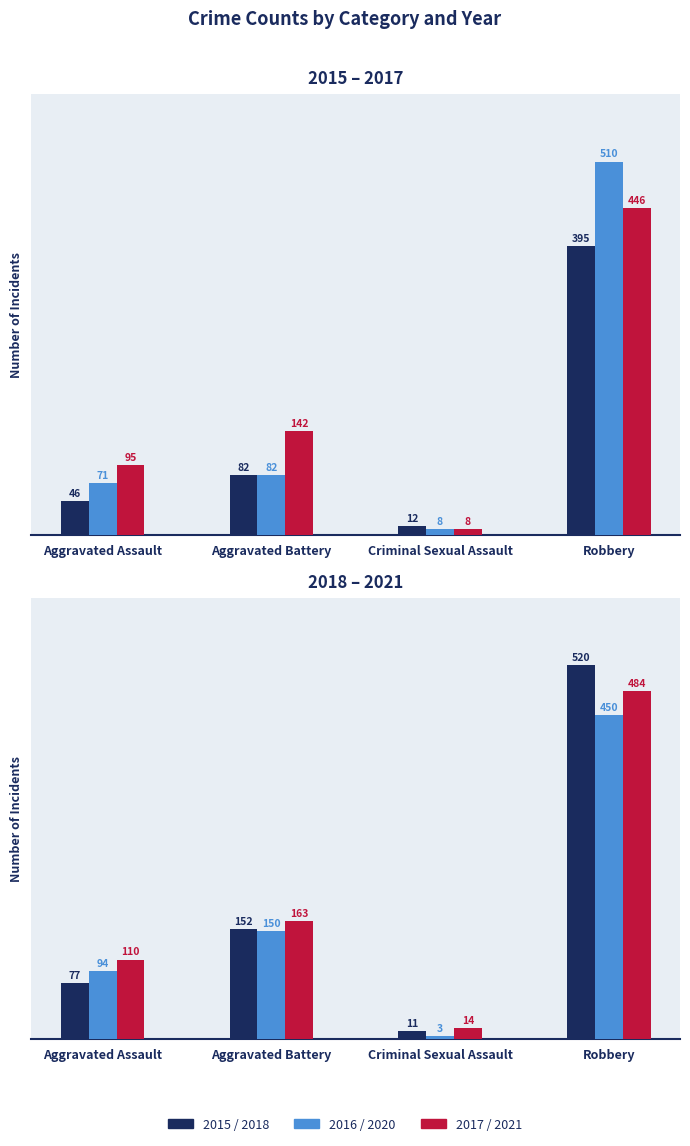

How many values in the 2016 series exceed 82?

1